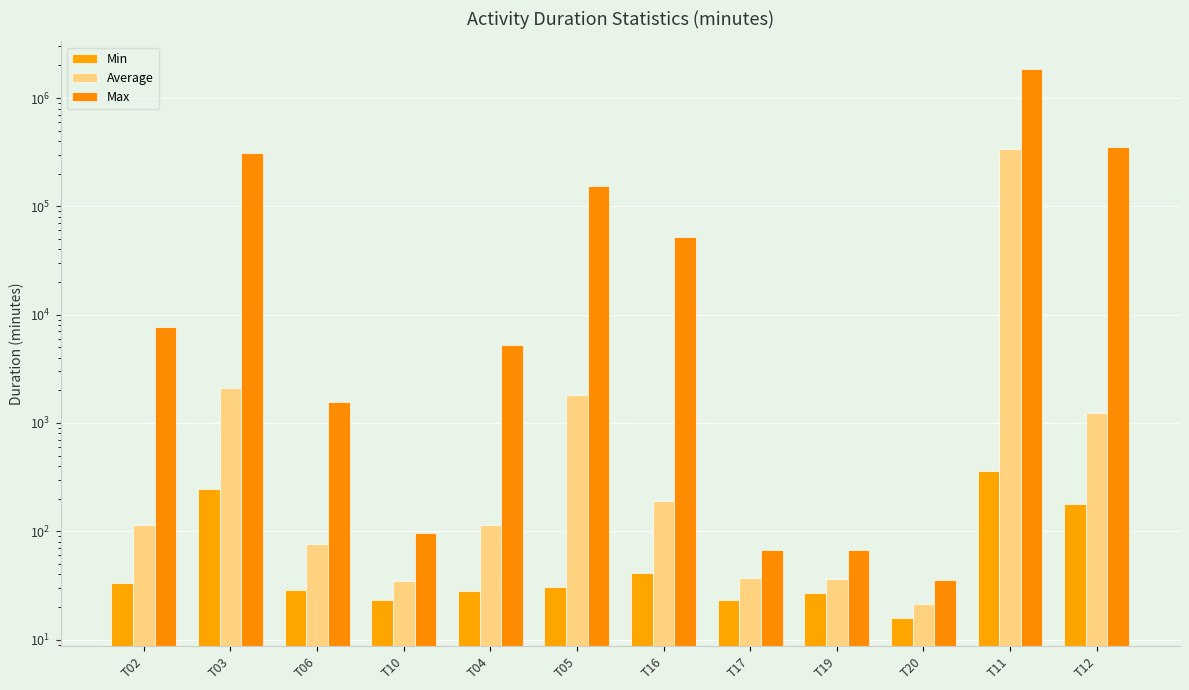

Which series changed the most between T05 and T20?

Max